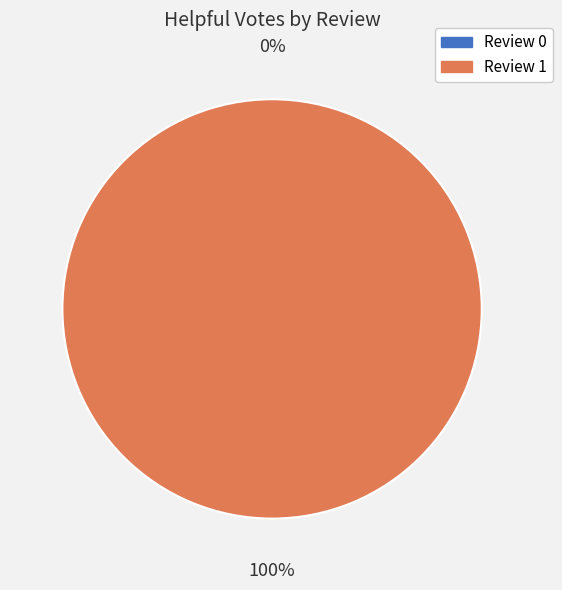

Rank the categories by value from lowest to highest.

Review 0, Review 1